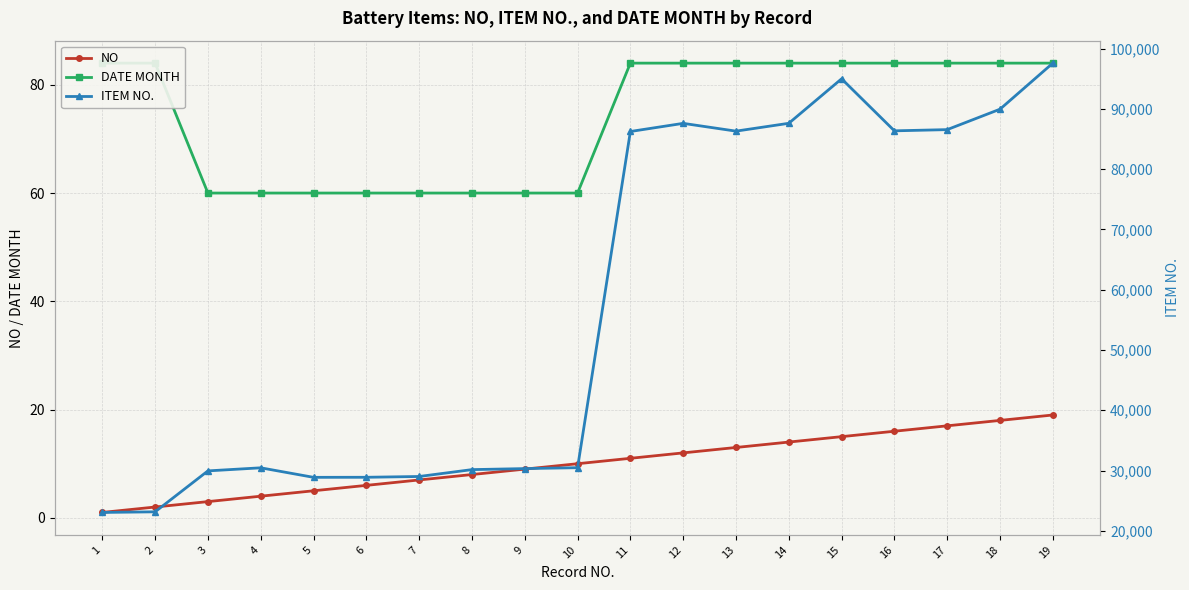

Is this an area chart (filled region under the line)?

No